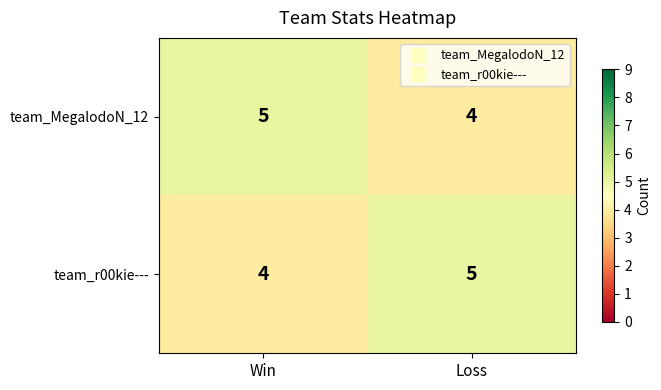

What is the total value across all series at Win?

9